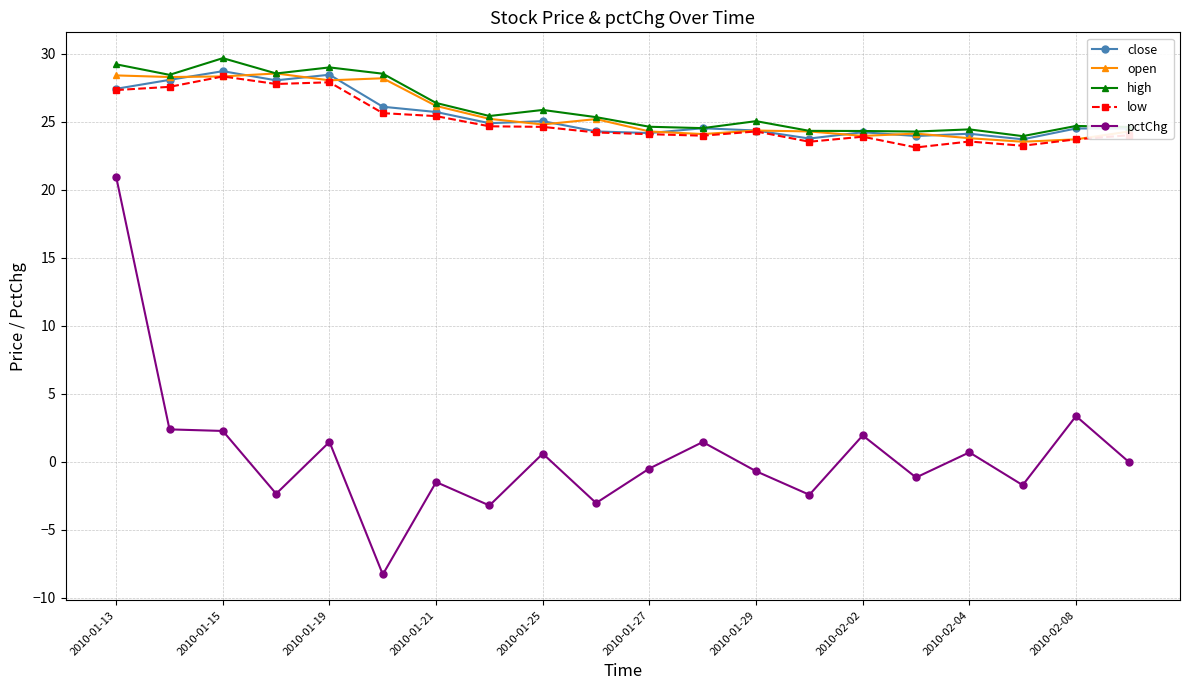

In open, how many points are lower than both neighbors (excluding endpoints)?

6